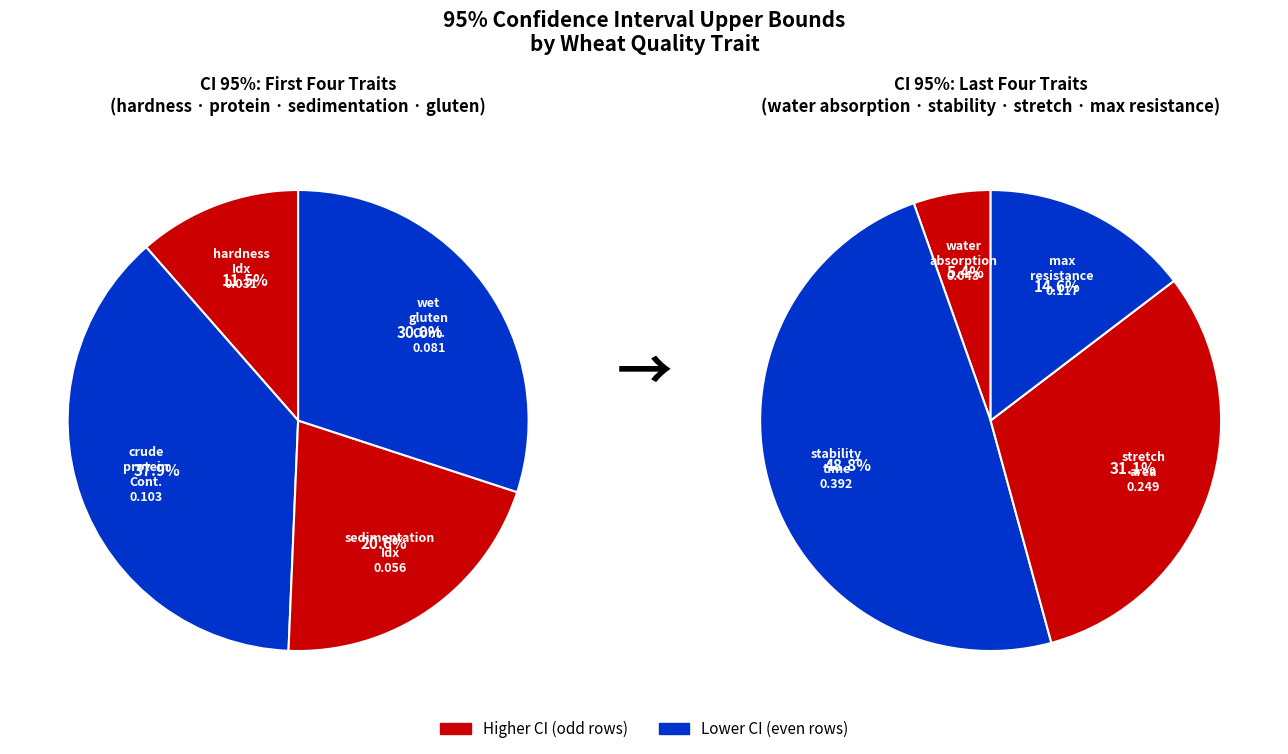

Is there a majority slice in this chart?

No